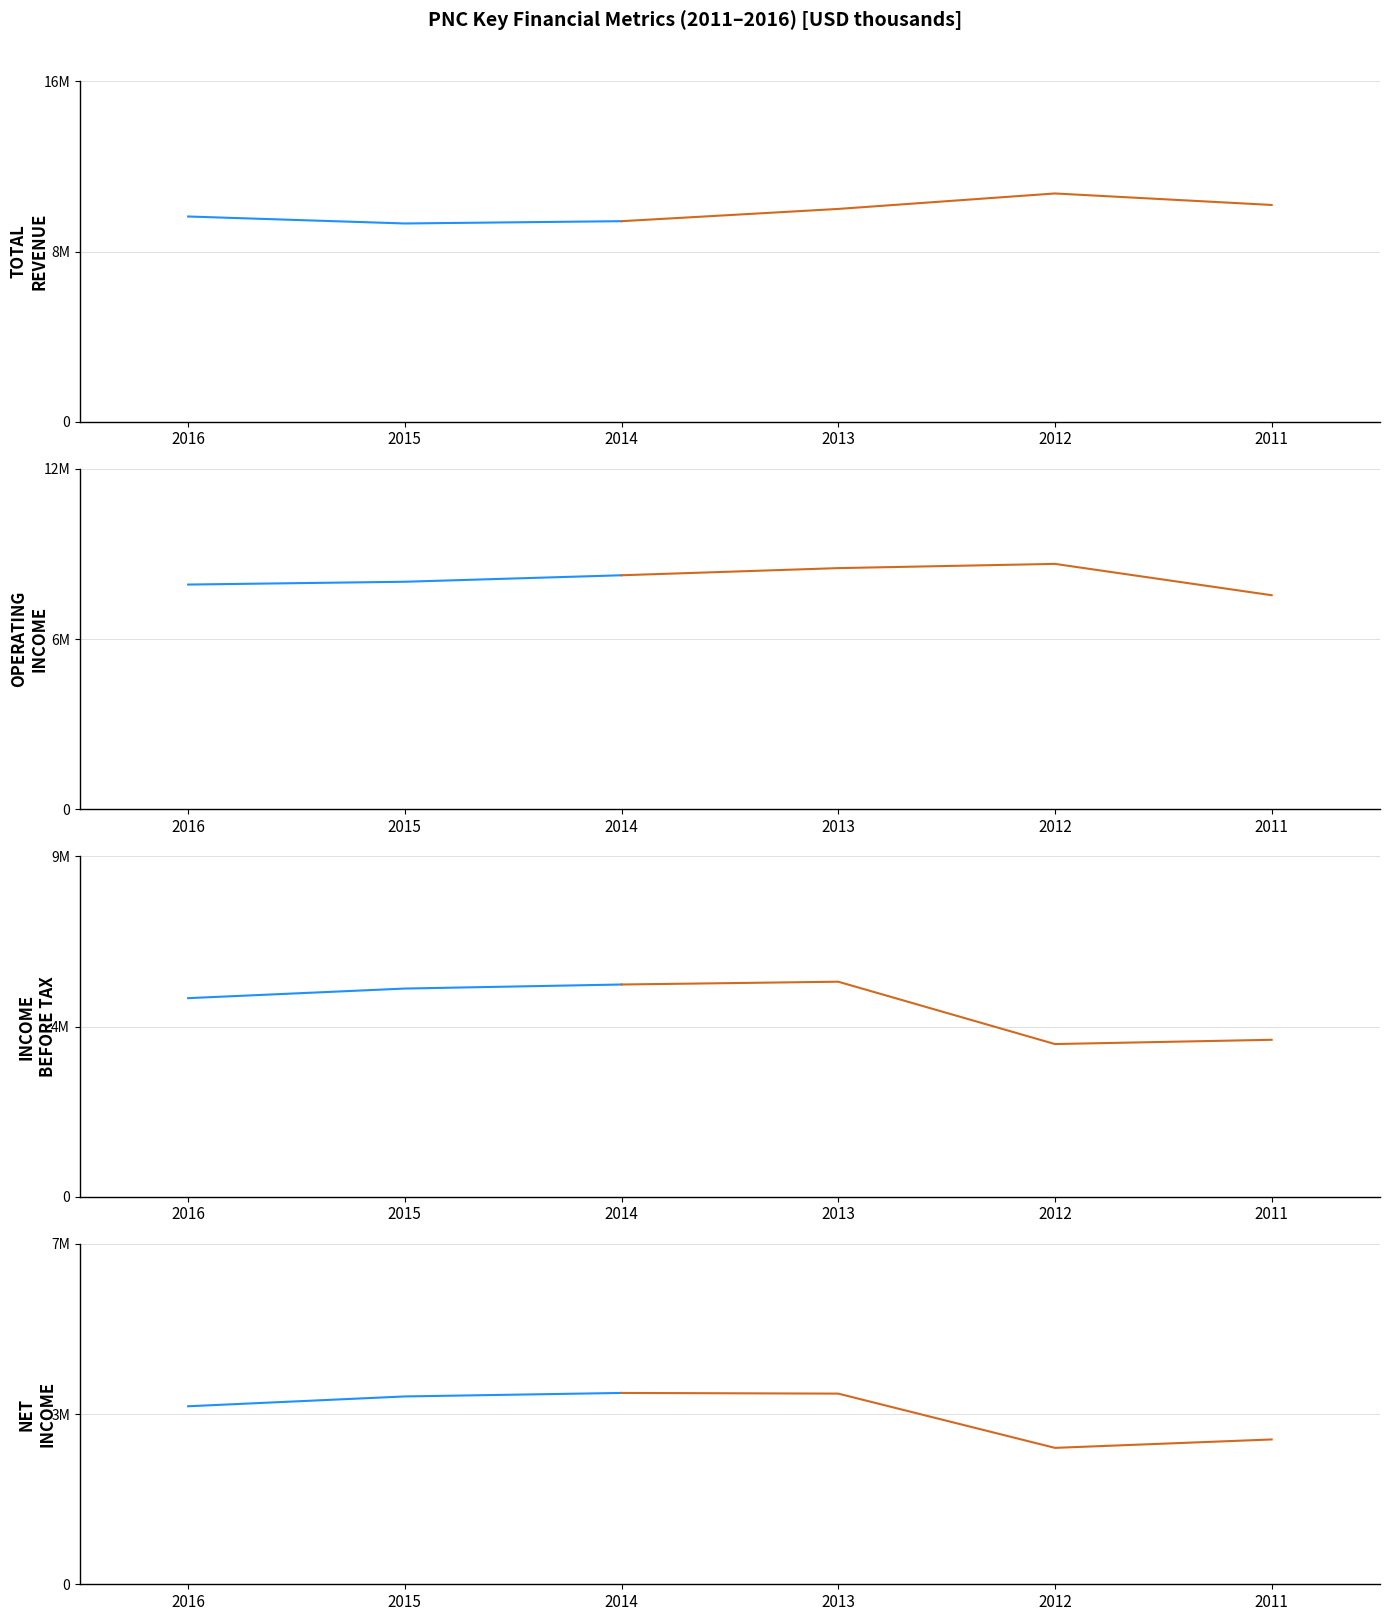

Reading left to right, transcribe all the data shown in this chart.

Total Revenue: 9651000	9323000	9431000	10007000	10734000	10194000
Operating Income or Loss: 7924000	8023000	8252000	8504000	8653000	7548000
Income Before Tax: 5253000	5507000	5614000	5688000	4039000	4152000
Net Income: 3662000	3864000	3936000	3922000	2806000	2979000